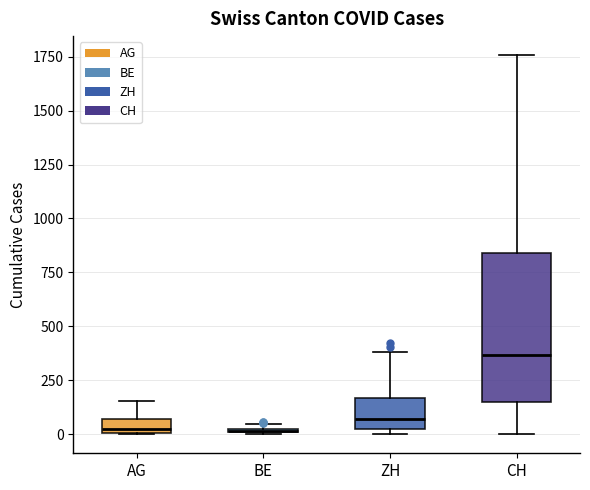

Which box is the tallest, from its lower edge to its upper edge?

CH